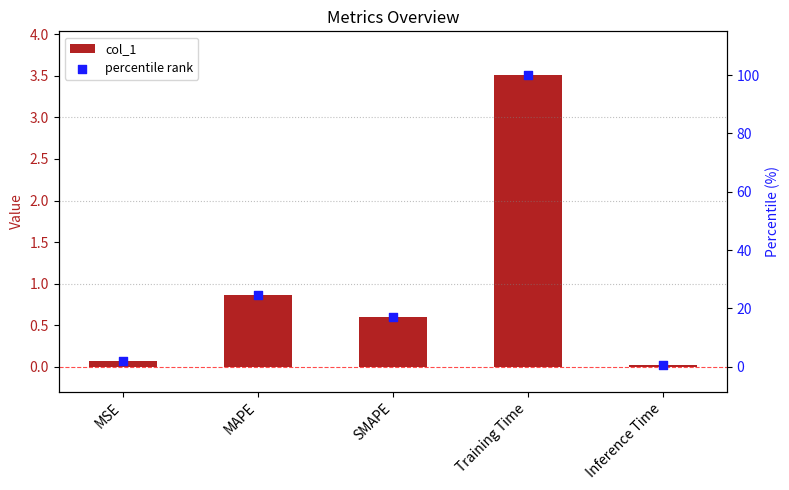

Which series reaches the maximum Y coordinate?

percentile rank